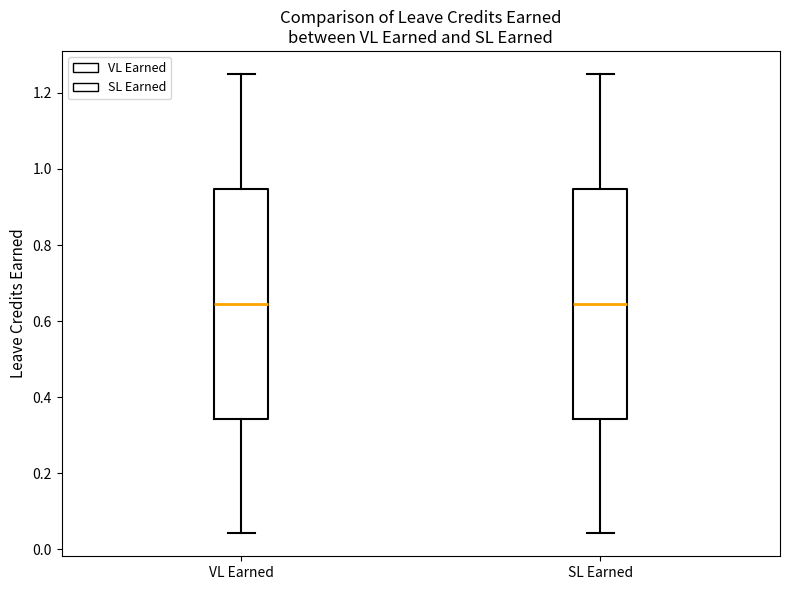

Reading left to right, transcribe this box plot: for each box, give where its median line is, the range the box spans, and where its two whiskers end, as read against the y-axis. The values are not printed on the chart, so give them approximately, as read against the axis.

VL Earned: median 0.64, box 0.34 to 0.94, whiskers 0.04 to 1.26
SL Earned: median 0.64, box 0.34 to 0.94, whiskers 0.04 to 1.26